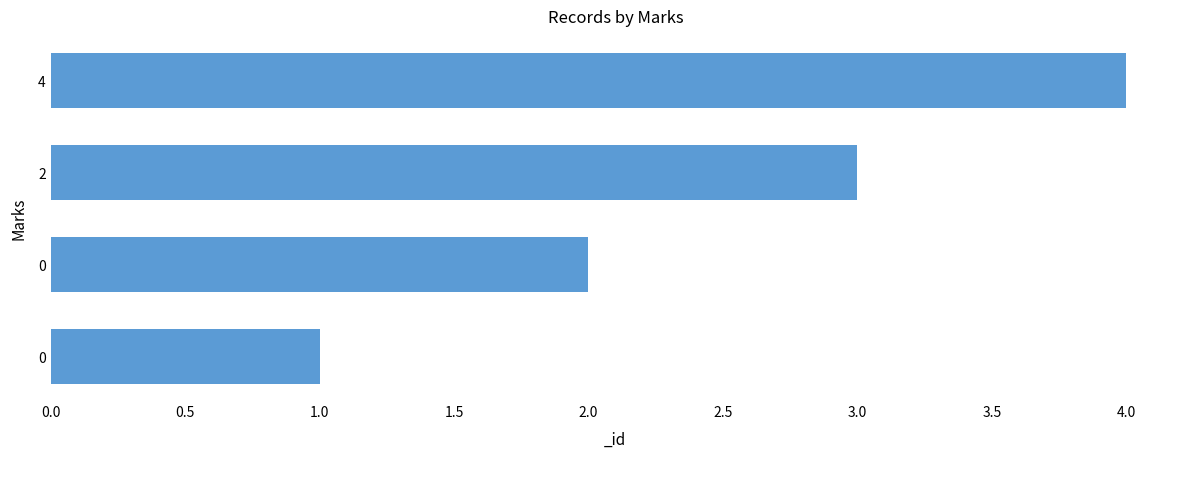

Rank the categories by value from lowest to highest.

0, 0, 2, 4